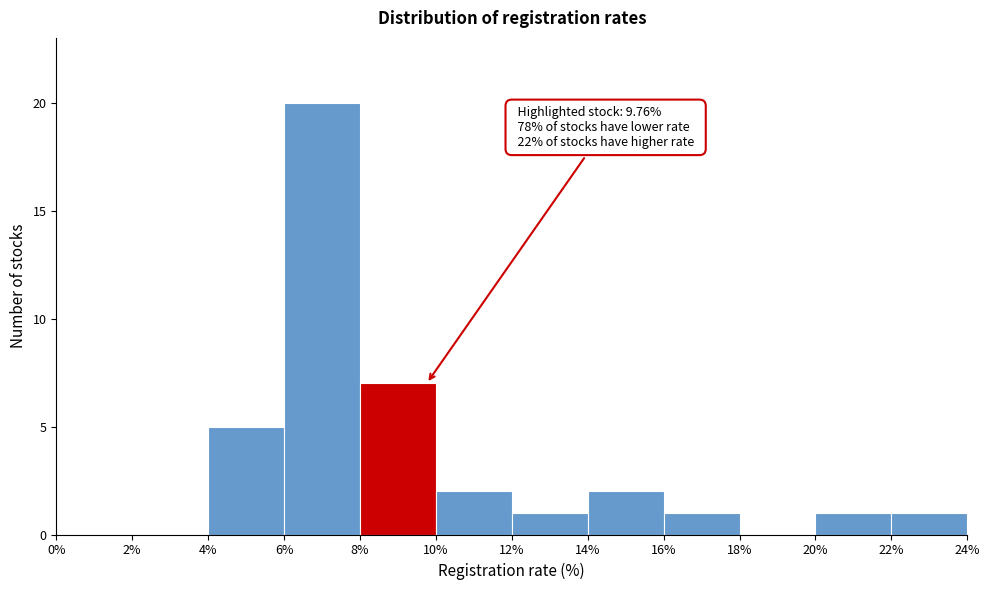

Over which range of the x-axis is the bar tallest?

6% to 8%